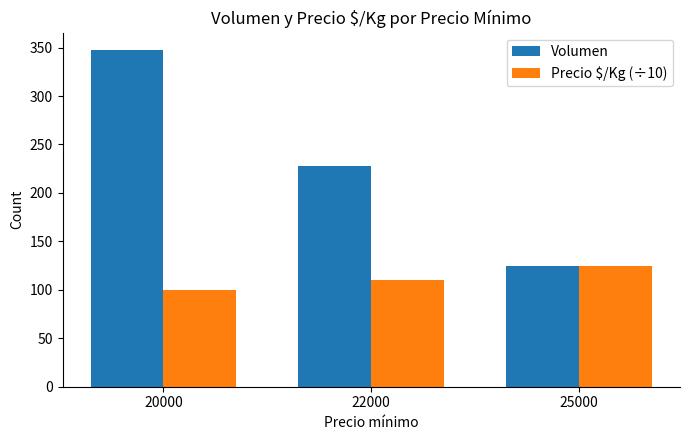

Reading right to left, list all the values displayed in this chart.

Volumen: 25000=125	22000=228	20000=348
Precio $/Kg (÷10): 25000=125	22000=110	20000=100